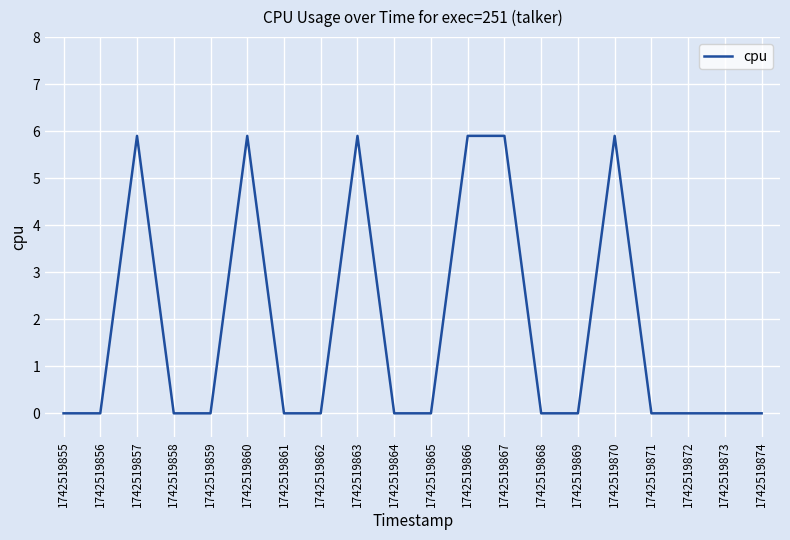

What is the difference between the maximum and second lowest values?

5.9